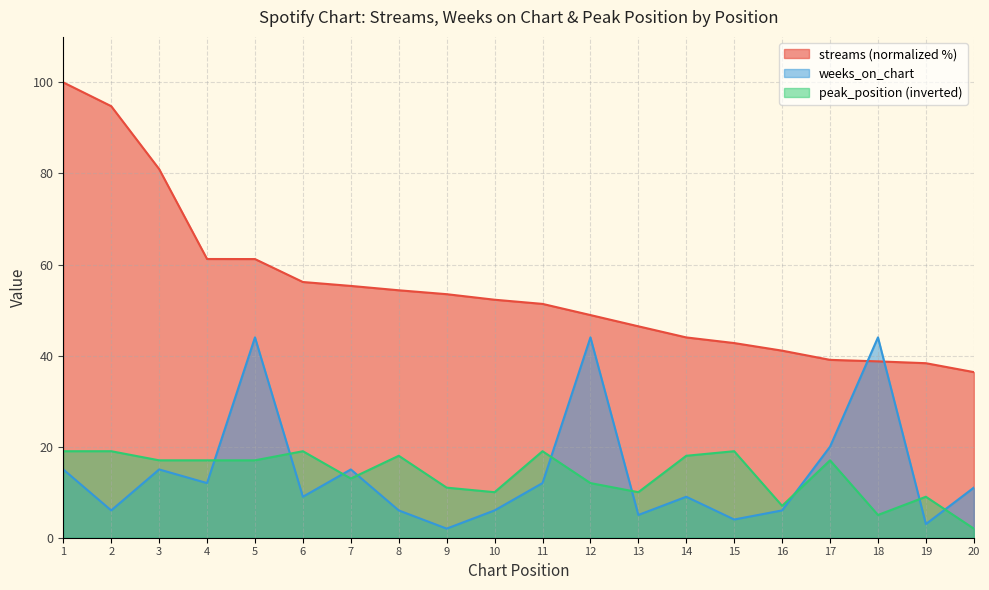

True or false: peak_position has more than 2 points higher than both neighbors.

True